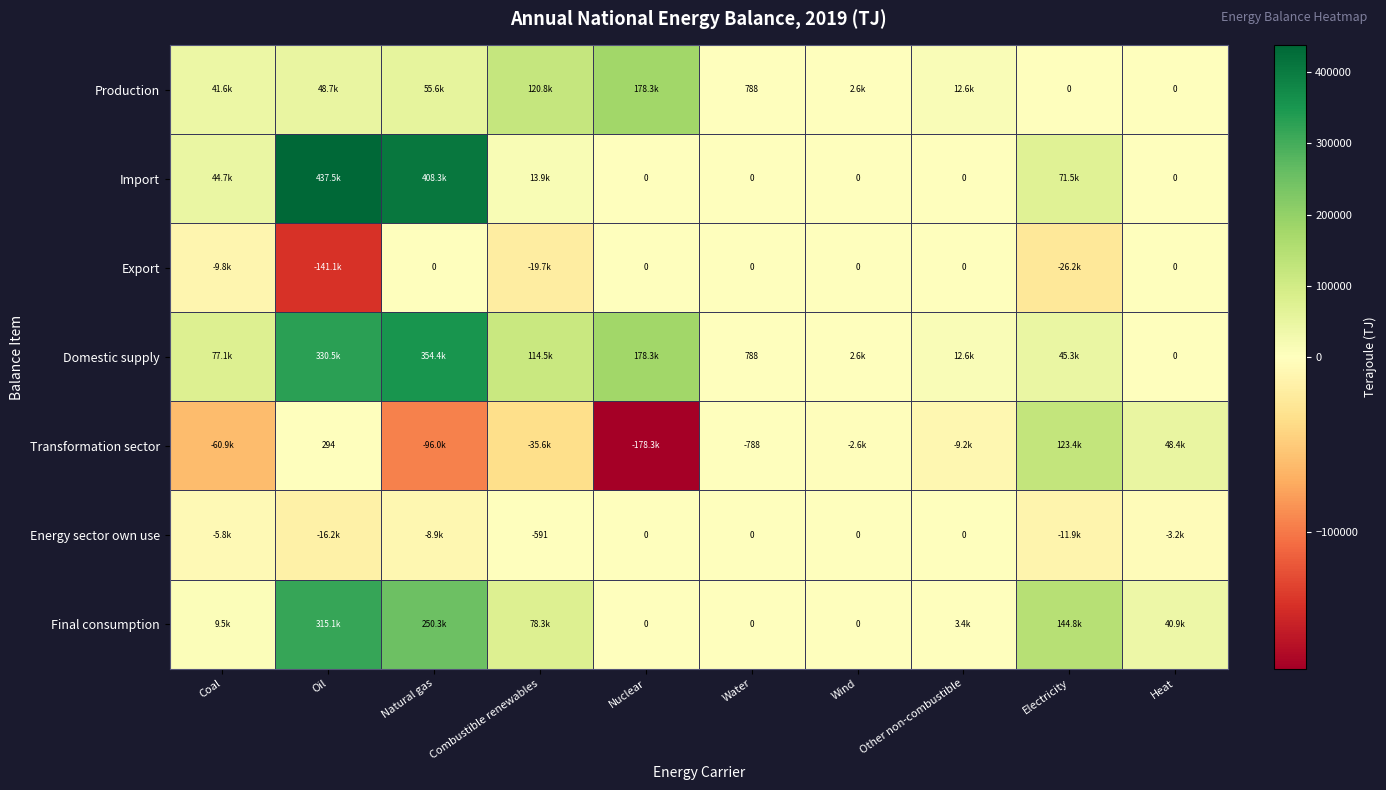

Rank the series by their maximum value, from highest to lowest.

Import, Domestic supply, Final consumption, Production, Transformation sector, Export, Energy sector own use